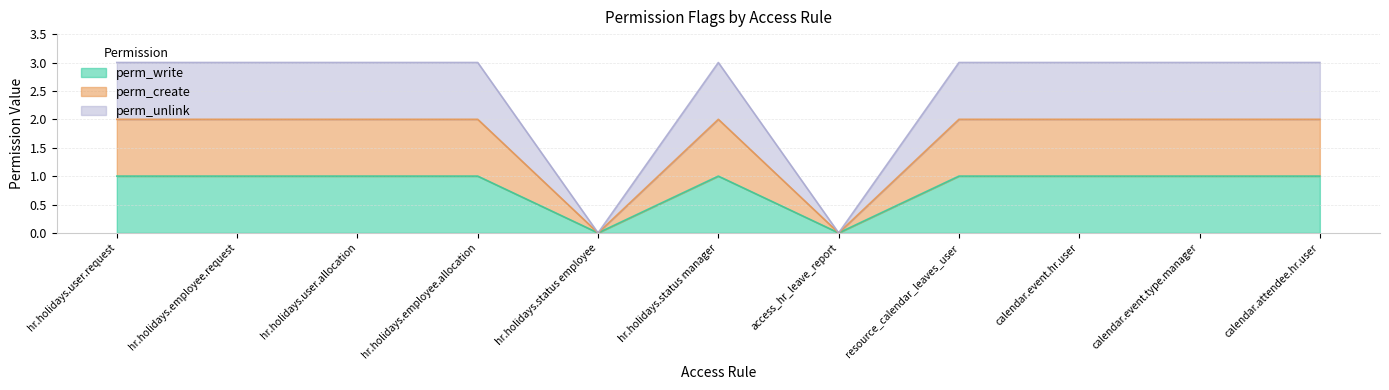

The perm_unlink series shows 5 at calendar.event.type.manager. True or false?

False